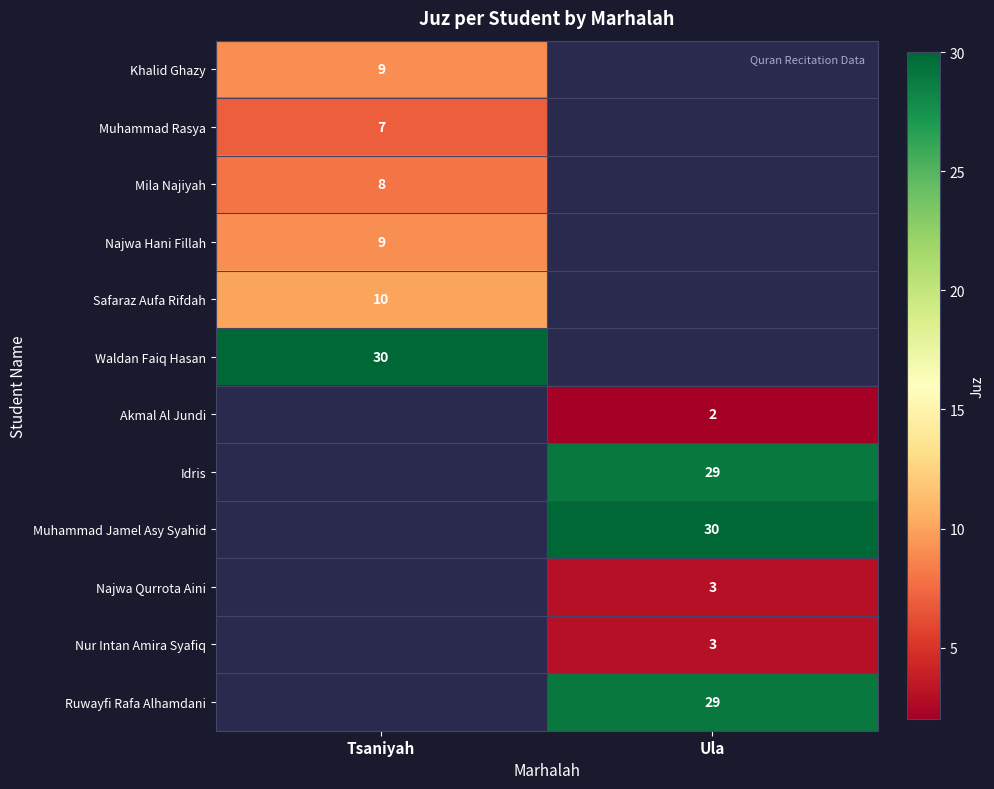

Is the value of Akmal Al Jundi at Ula greater than the value of Khalid Ghazy at Tsaniyah?

No